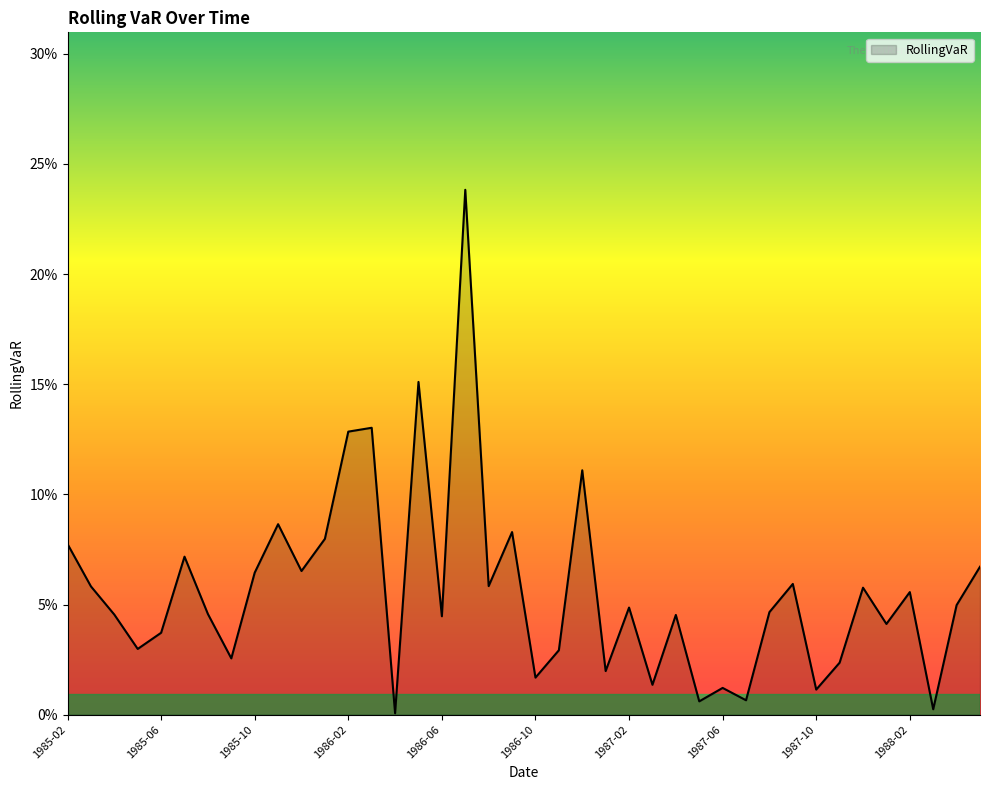

What is the average value?

0.1